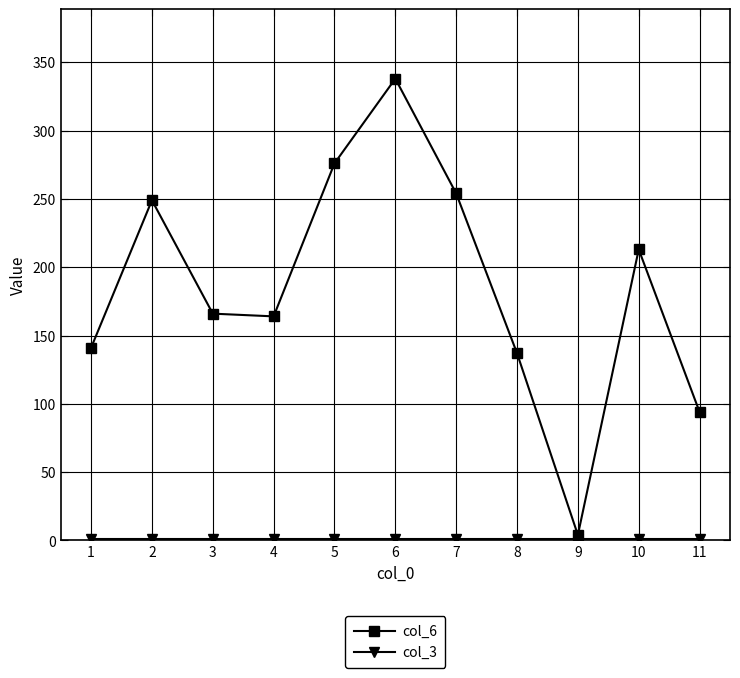

Does the chart display data point markers on the line(s)?

Yes